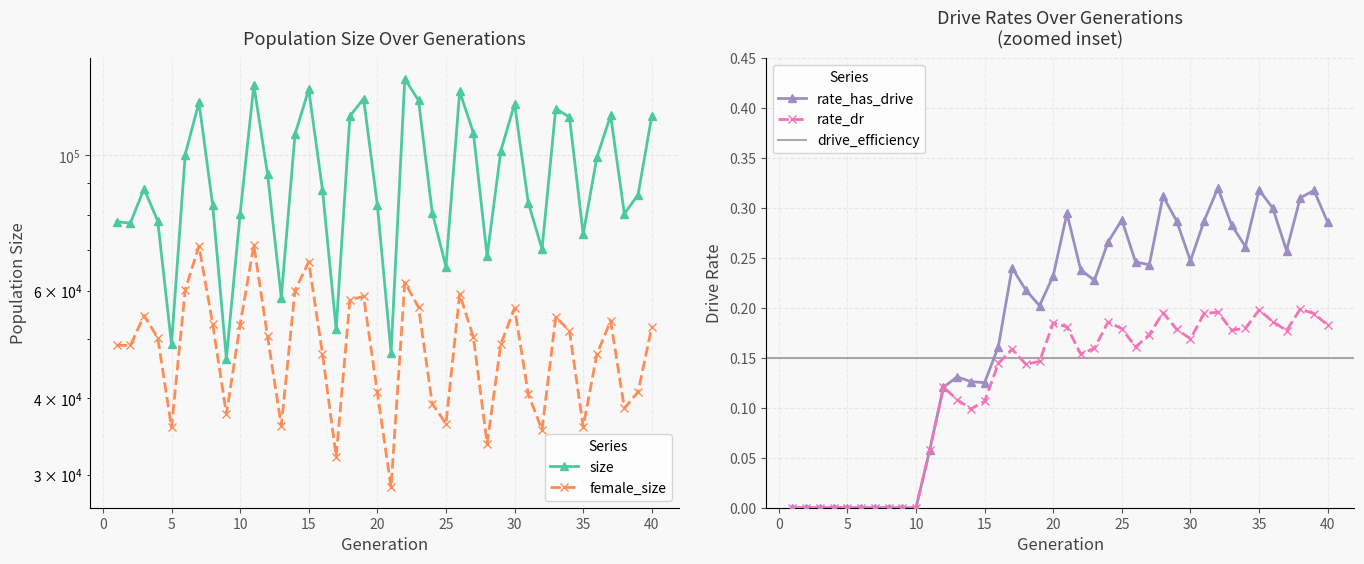

Which has a higher value, 34 or 6?

34